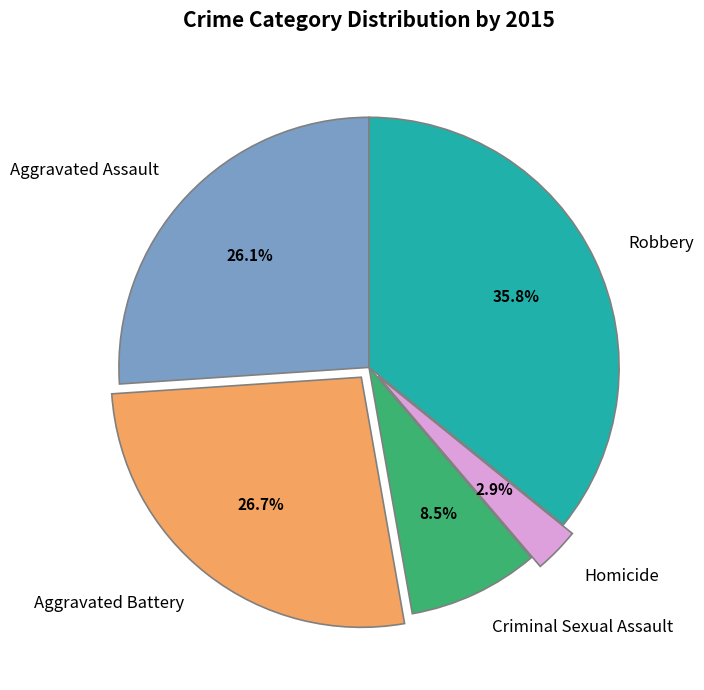

Does any single category account for the majority?

No